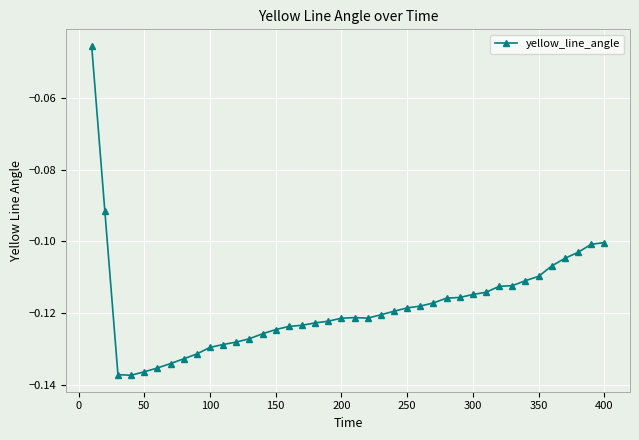

True or false: there are more than 0 points higher than both neighbors.

True